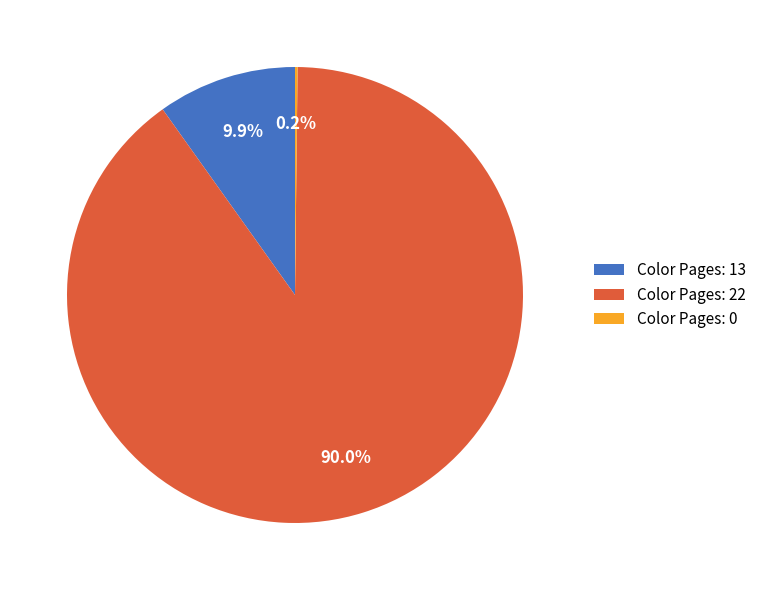

To the nearest percent, what is the difference between the largest and smallest slice percentages?

90%